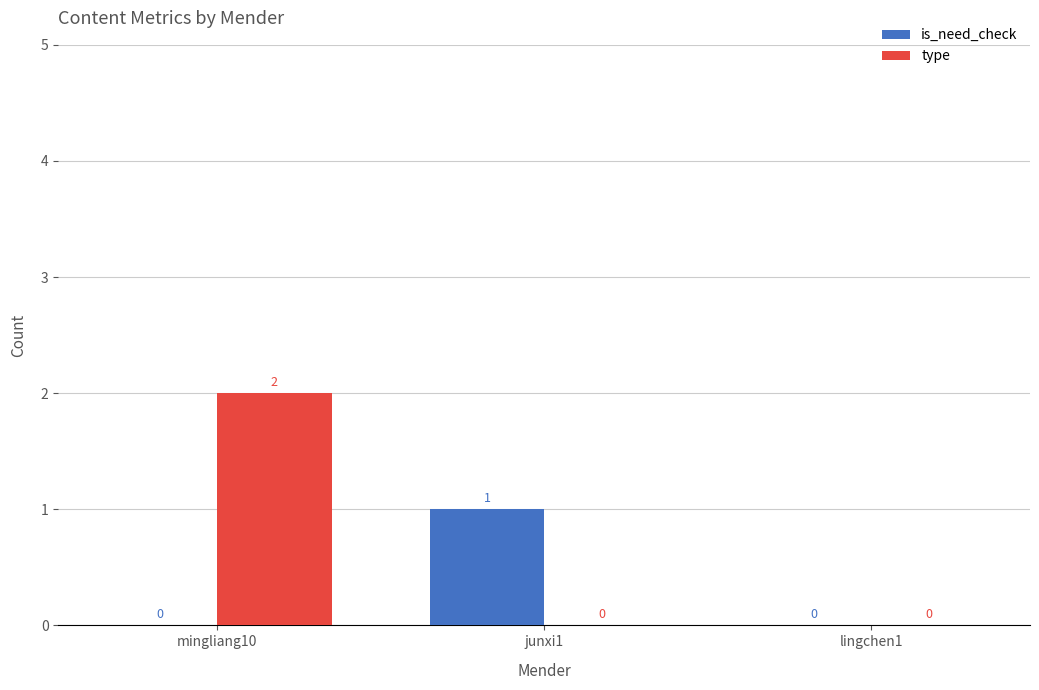

Does the chart contain stacked bars?

No